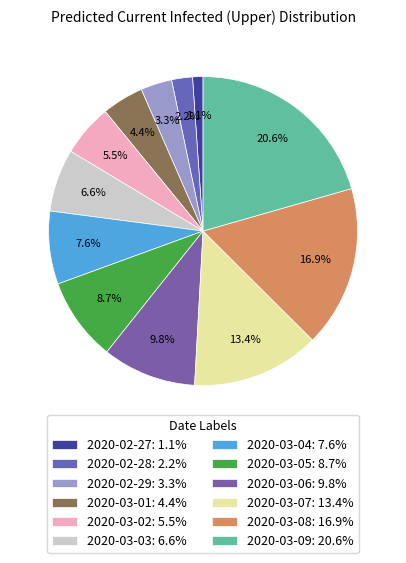

The 2020-03-01 slice represents 4% of the pie. True or false?

True